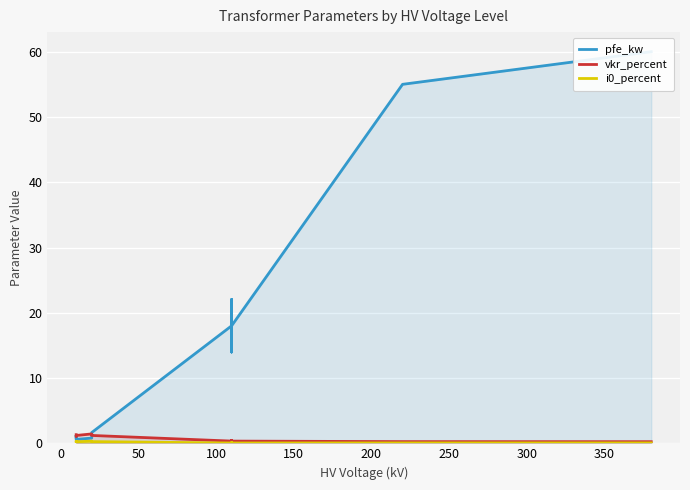

How many lines are shown in the chart?

3